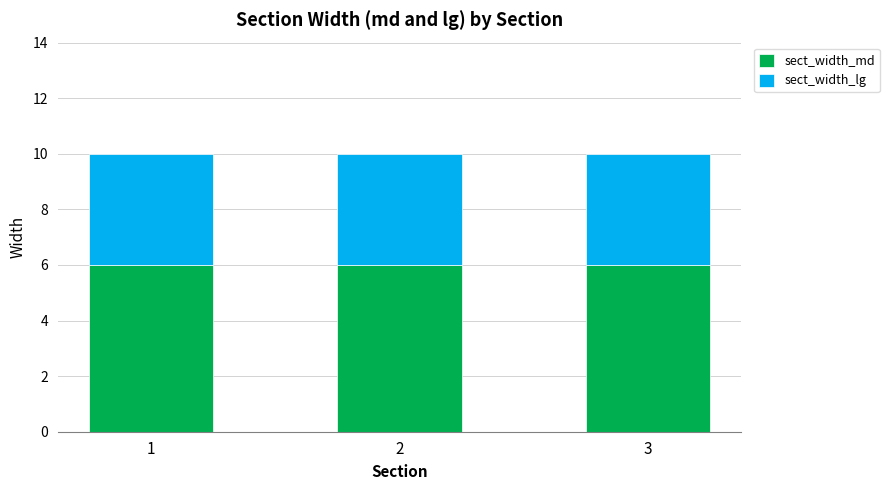

What is the lowest value of the sect_width_md series?

6